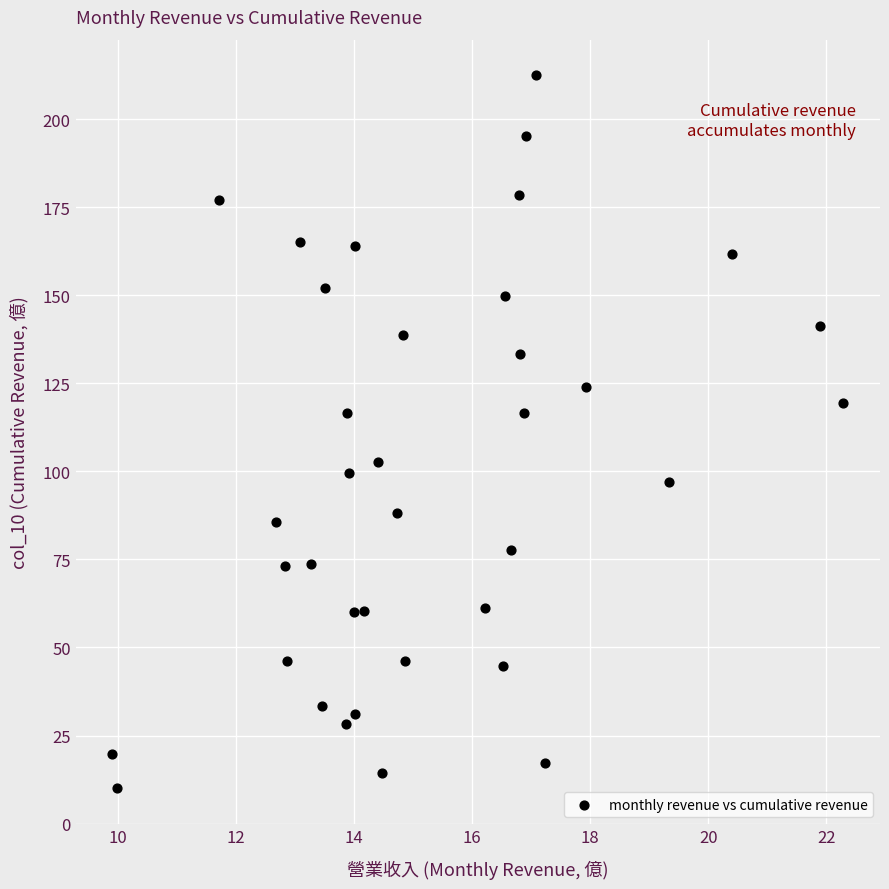

What is the range of X values (max minus min)?

12.4